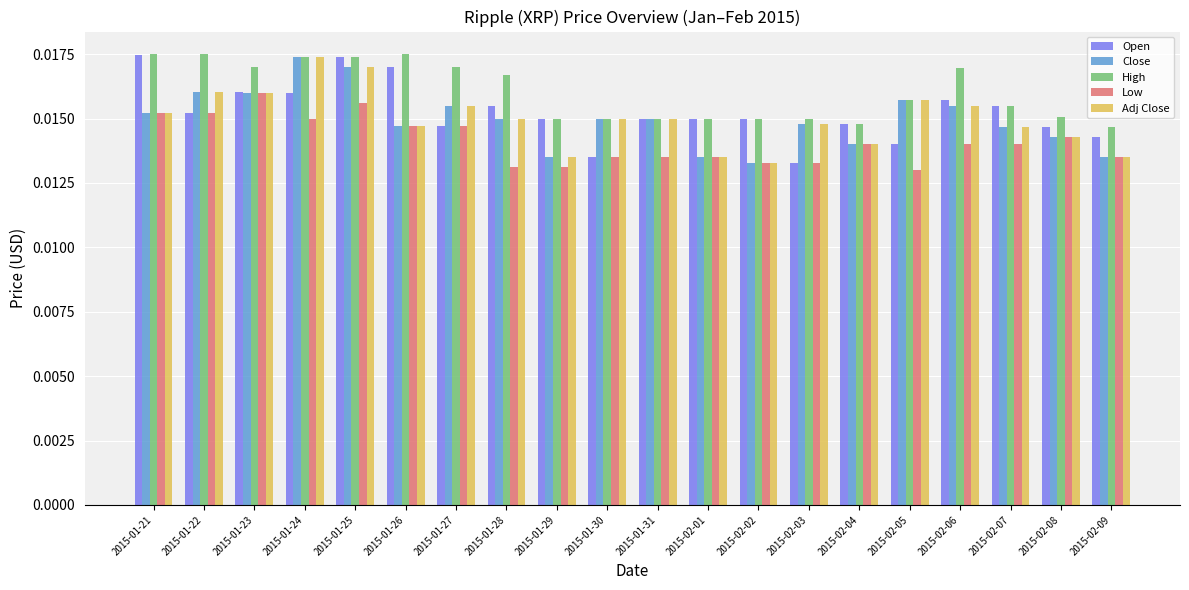

Which category has the highest value in the Low series?

2015-01-23